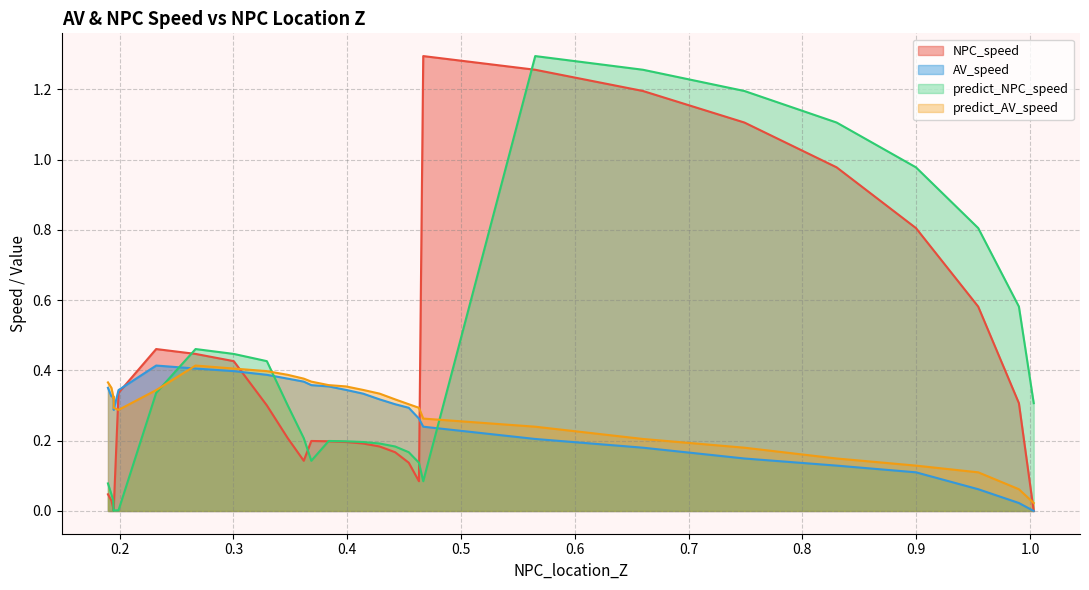

What is the difference between the second highest and second lowest values in the NPC_speed series?

1.3